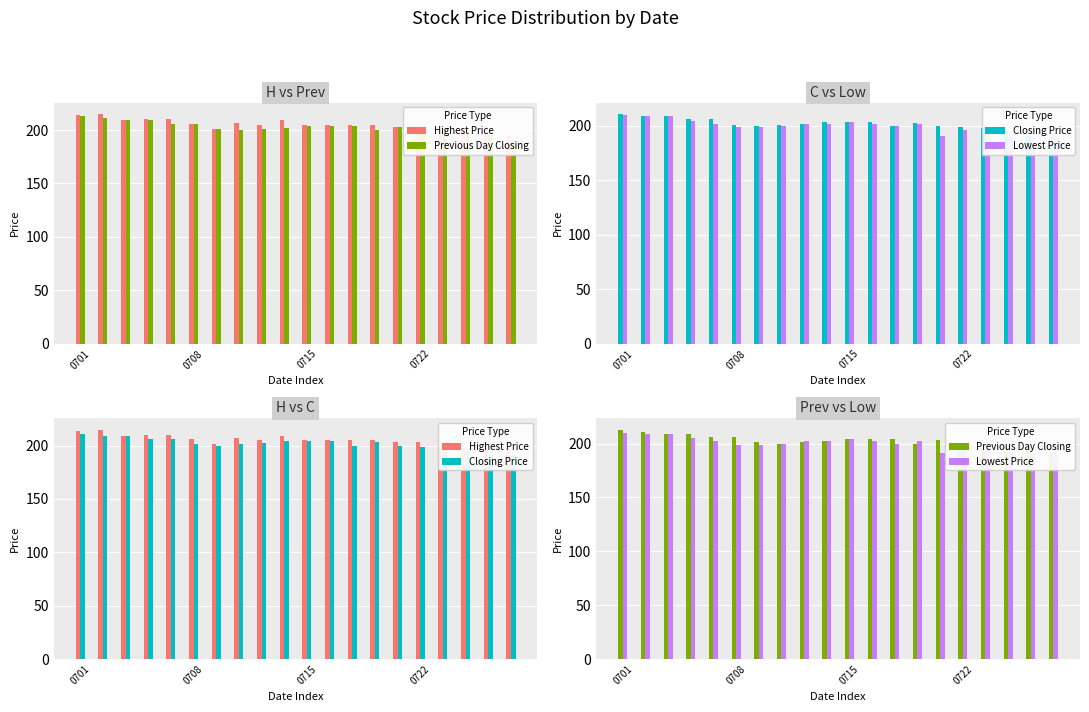

Are the bars horizontal?

No